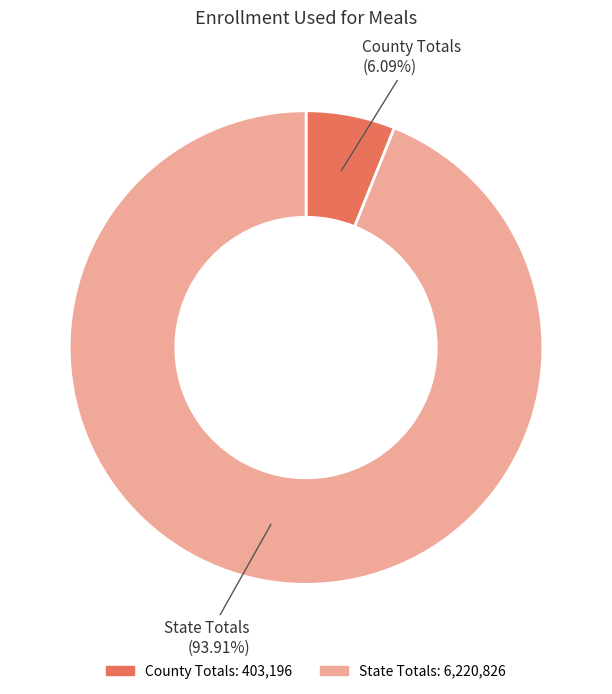

How many segments does this pie chart have?

2